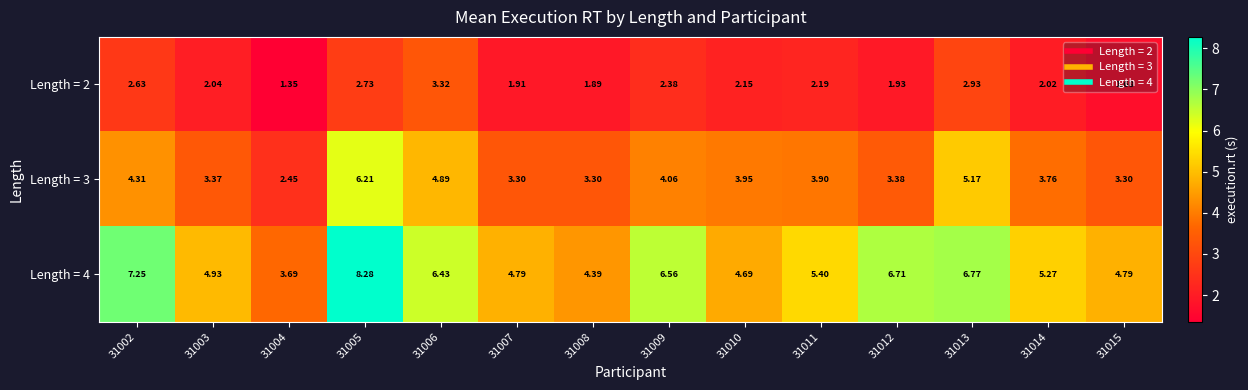

How many data points does each series have?

14